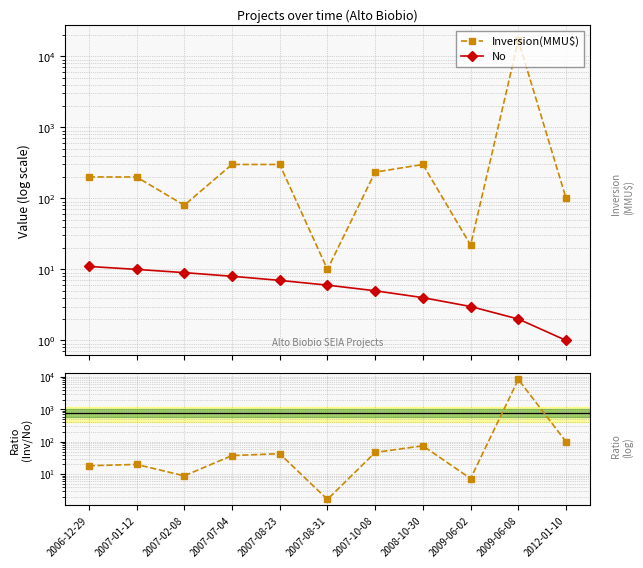

What position from the right is 2009-06-02?

3